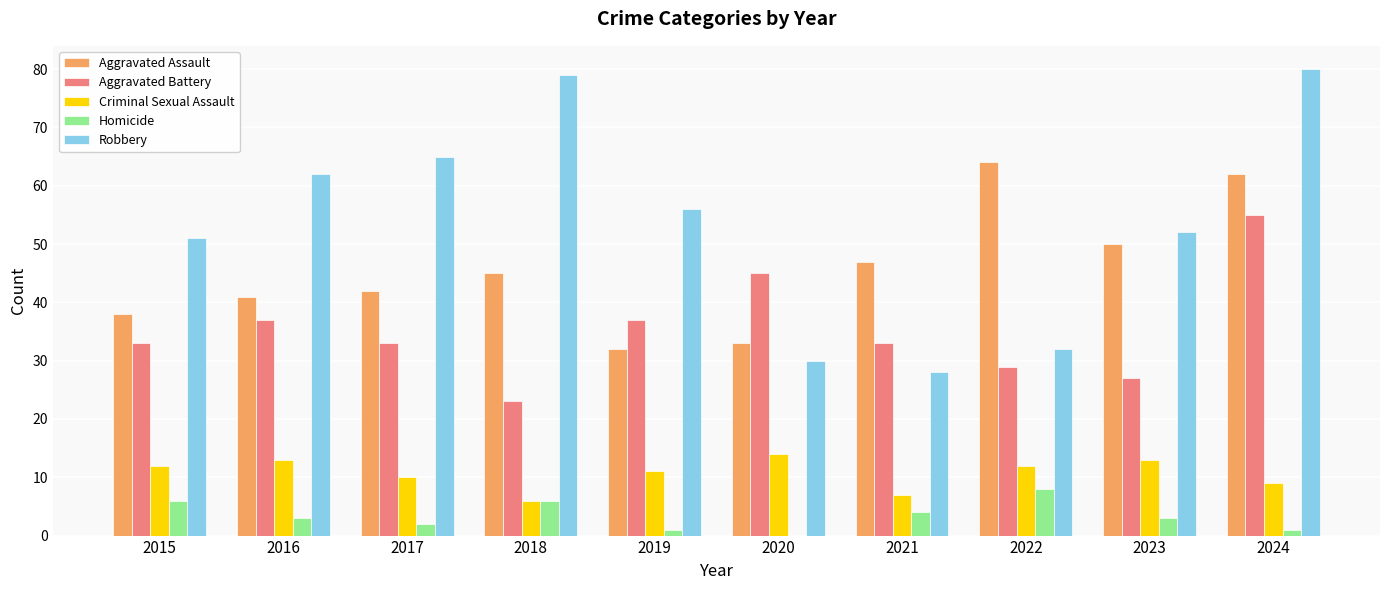

Reading left to right, transcribe all the data shown in this chart.

Aggravated Assault: 38	41	42	45	32	33	47	64	50	62
Aggravated Battery: 33	37	33	23	37	45	33	29	27	55
Criminal Sexual Assault: 12	13	10	6	11	14	7	12	13	9
Homicide: 6	3	2	6	1	0	4	8	3	1
Robbery: 51	62	65	79	56	30	28	32	52	80